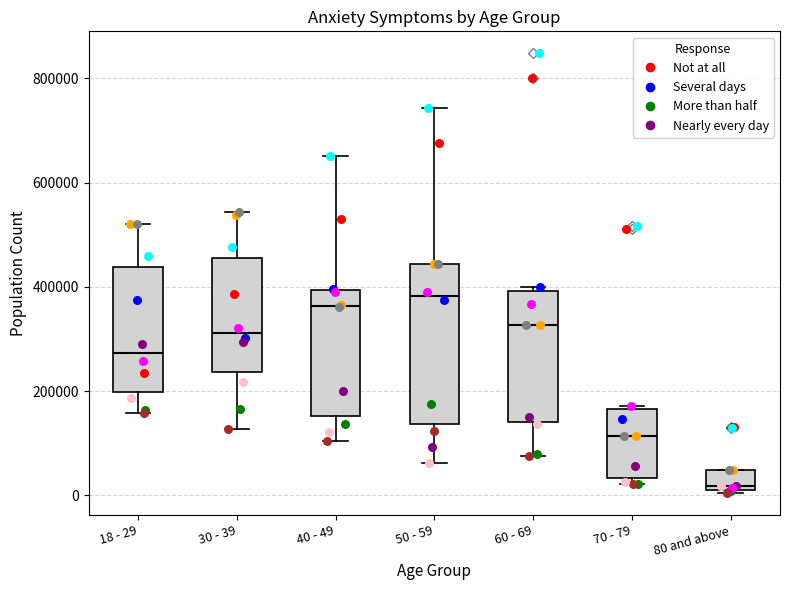

Reading left to right, read every box against the y-axis: the position of its median line, the range the box covers, and the ends of its whiskers. The values are not printed on the chart, so give them approximately, as read against the axis.

18 - 29: median 280000, box 200000 to 440000, whiskers 160000 to 520000
30 - 39: median 320000, box 240000 to 460000, whiskers 120000 to 540000
40 - 49: median 360000, box 160000 to 400000, whiskers 100000 to 660000
50 - 59: median 380000, box 140000 to 440000, whiskers 60000 to 740000
60 - 69: median 320000, box 140000 to 400000, whiskers 80000 to 400000 (just above the box's upper edge)
70 - 79: median 120000, box 40000 to 160000, whiskers 20000 to 180000
80 and above: median 20000 (just above the box's lower edge), box 20000 to 40000, whiskers 0 to 40000